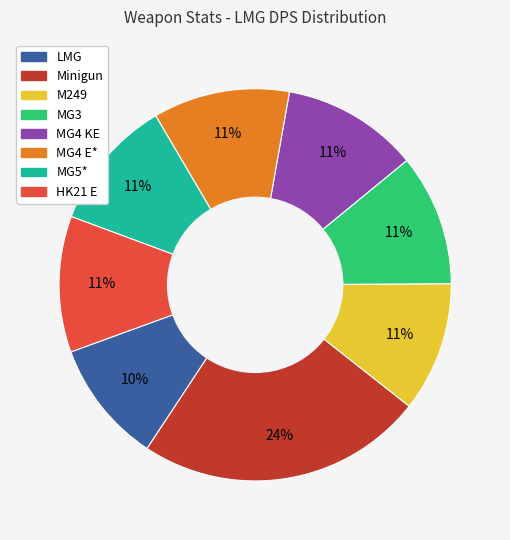

Combined, do Minigun and MG4 E* account for over 50%?

No